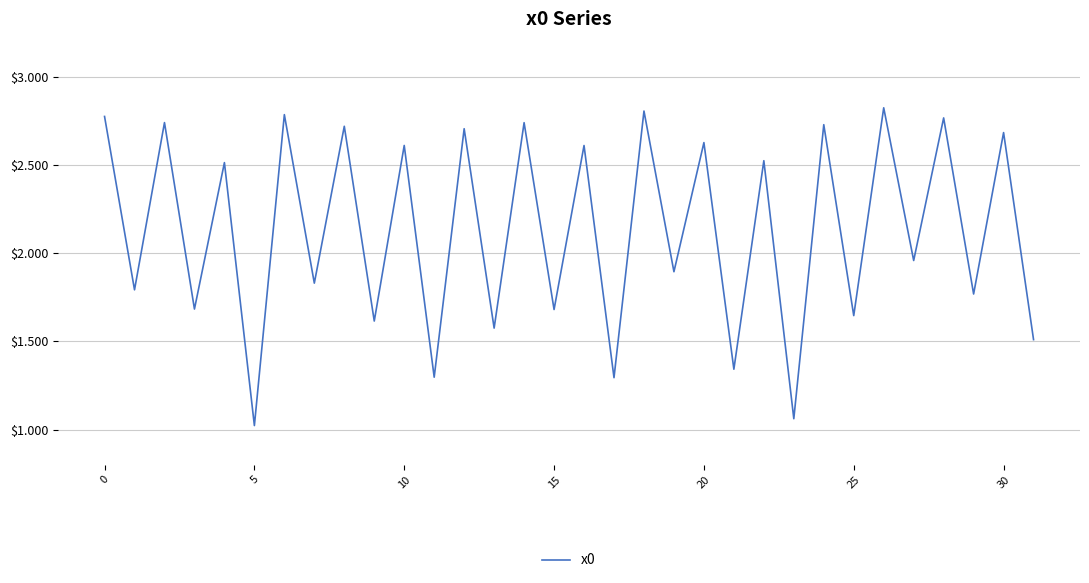

What is the minimum value shown in the chart?

1.0